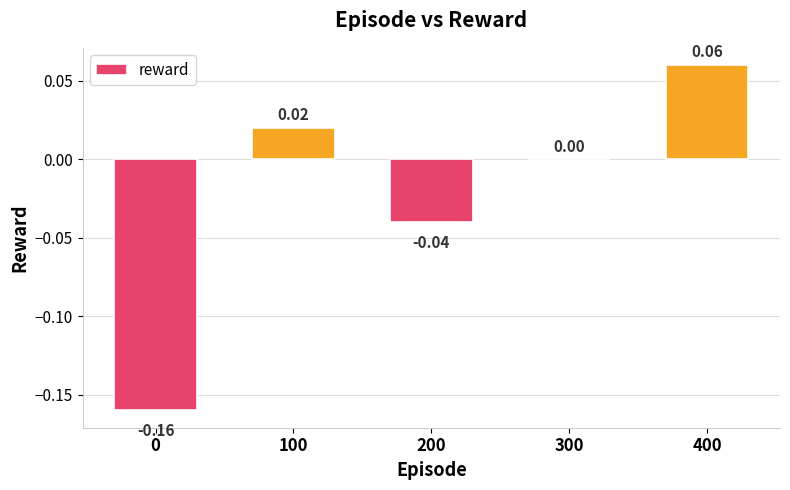

At which label does the data first exceed 0?

100